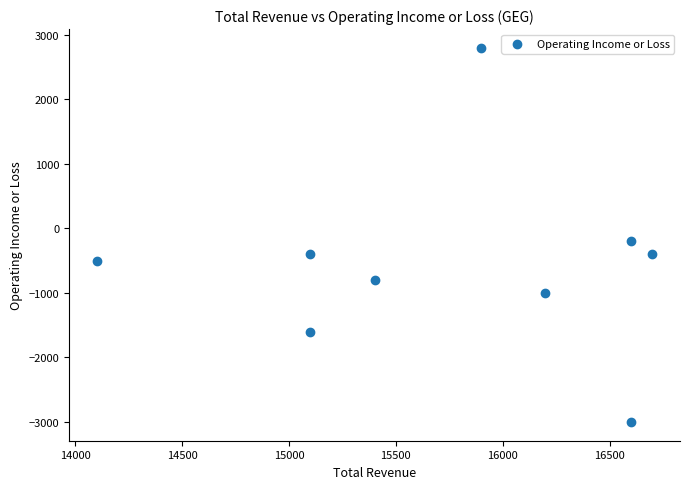

What is the range of X values (max minus min)?

2600